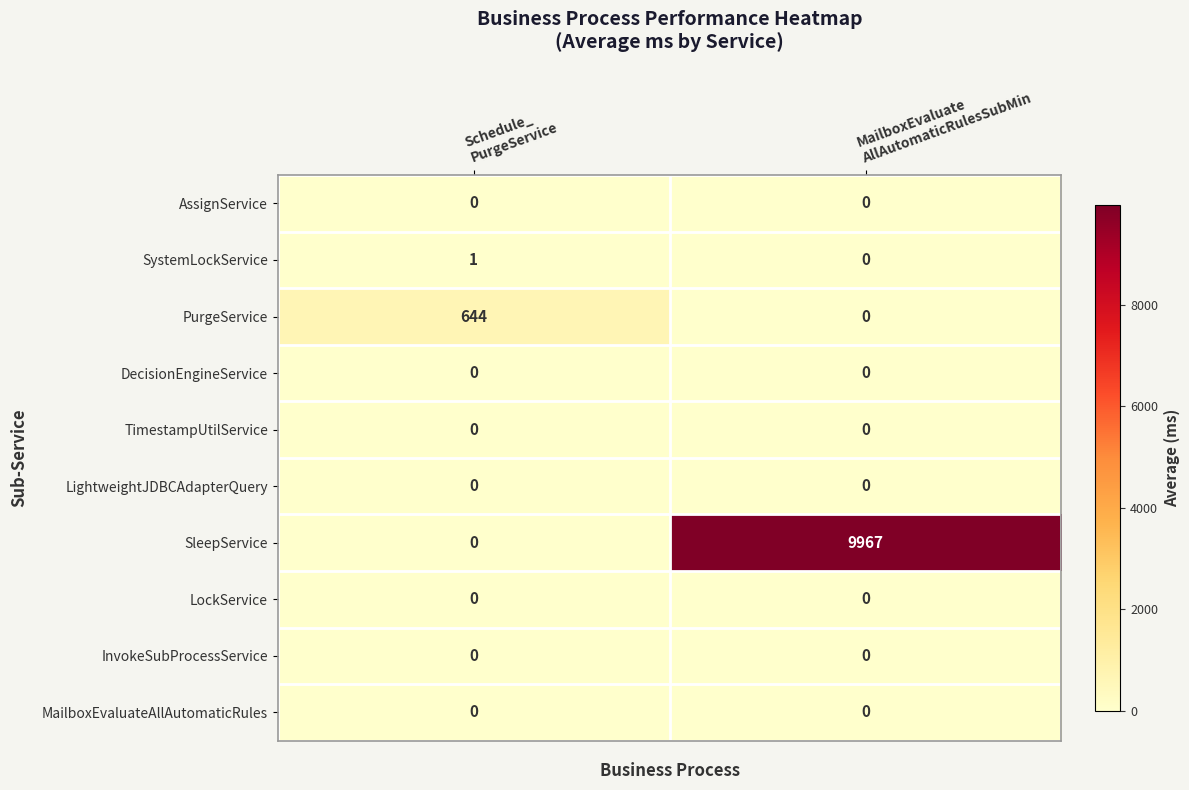

What is the greatest value displayed?

9967